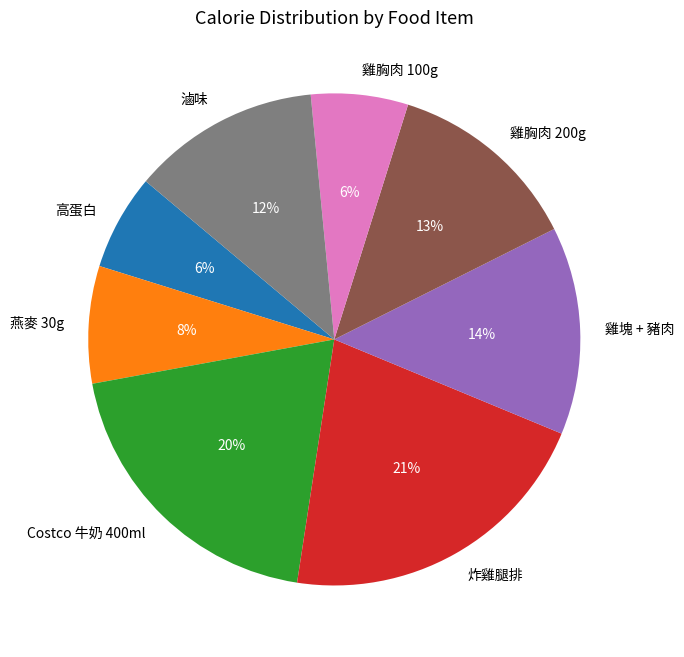

Is the sum of 滷味 and 燕麥 30g greater than half?

No